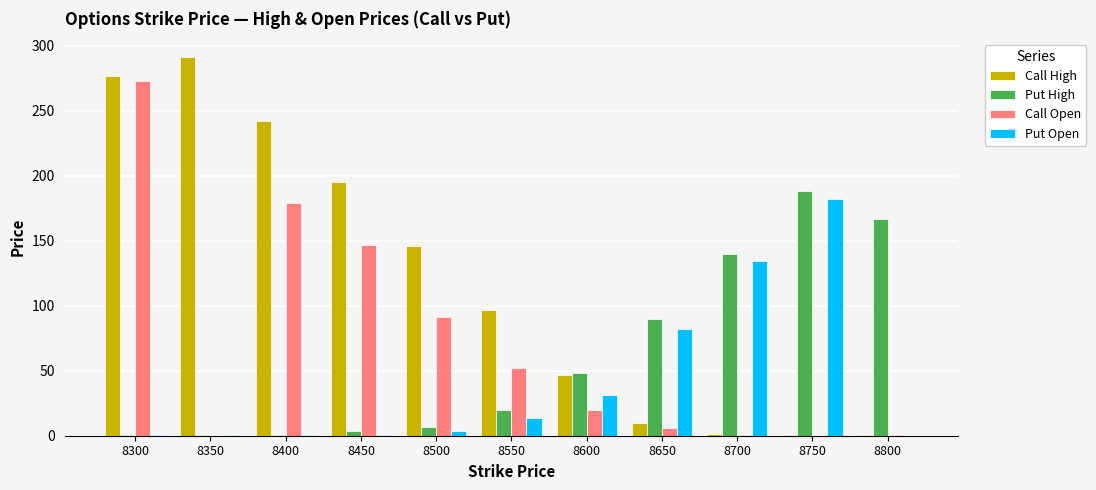

What are all the series names shown in the legend?

Call High, Put High, Call Open, Put Open